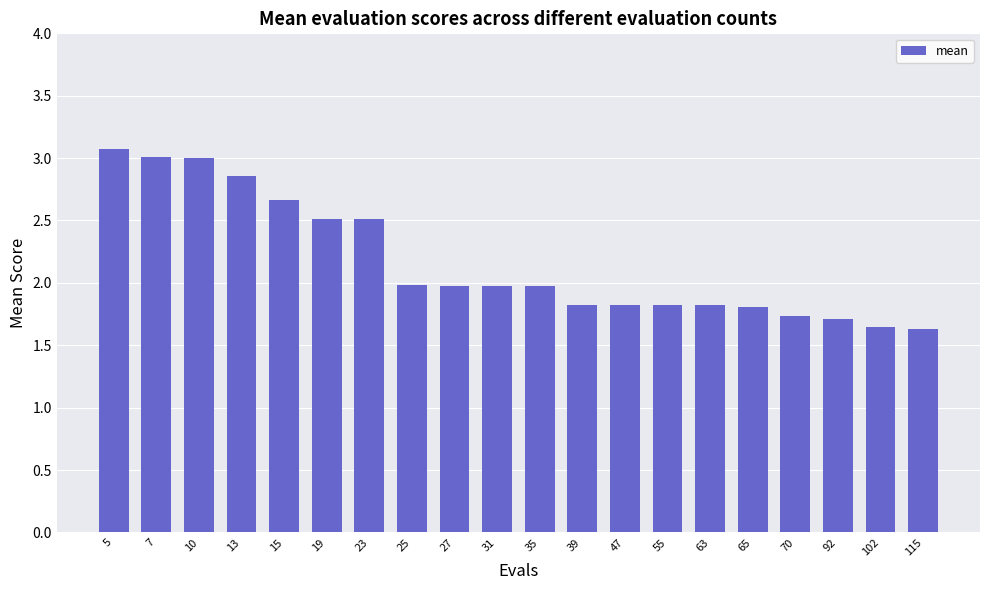

What is the approximate value at 39?

1.8